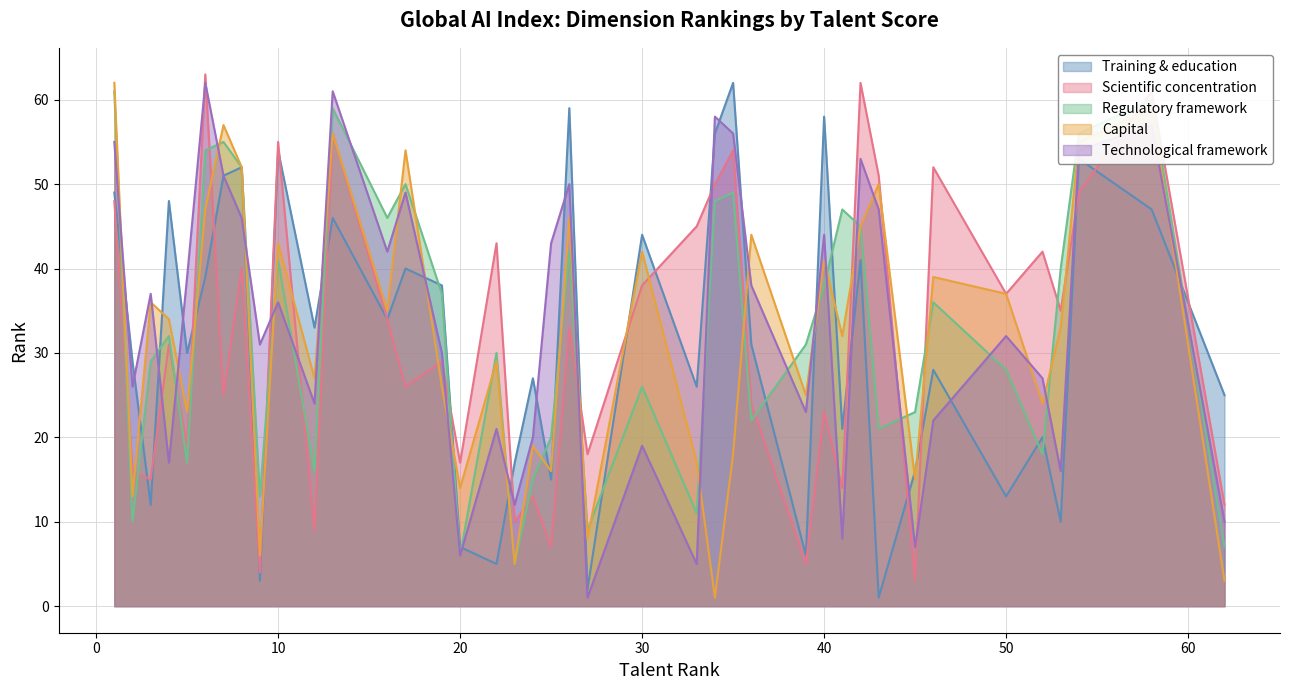

What is the difference between the highest and lowest values at 4?

31